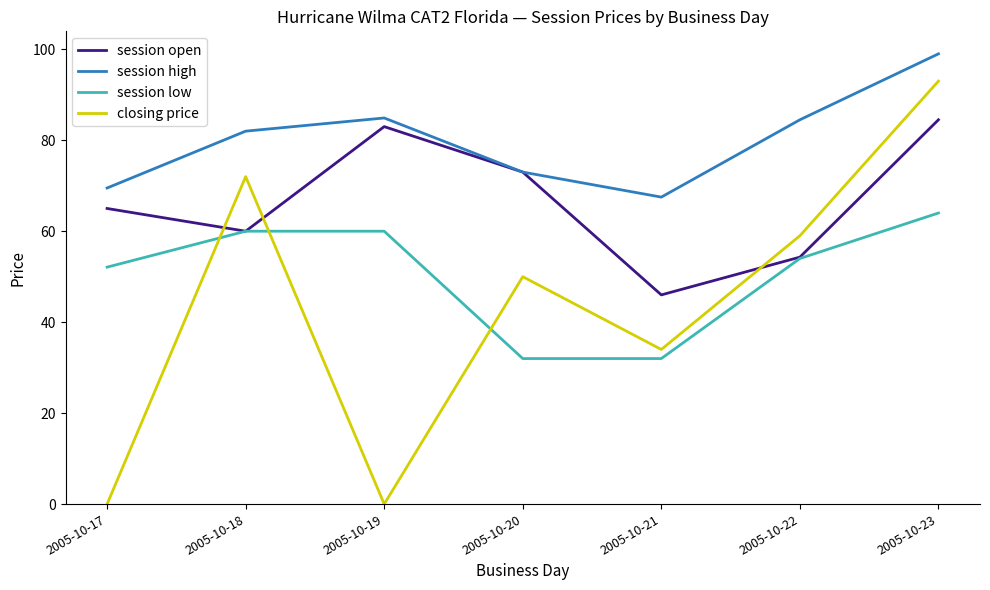

What is the difference between the highest and lowest values at 2005-10-22?

30.5